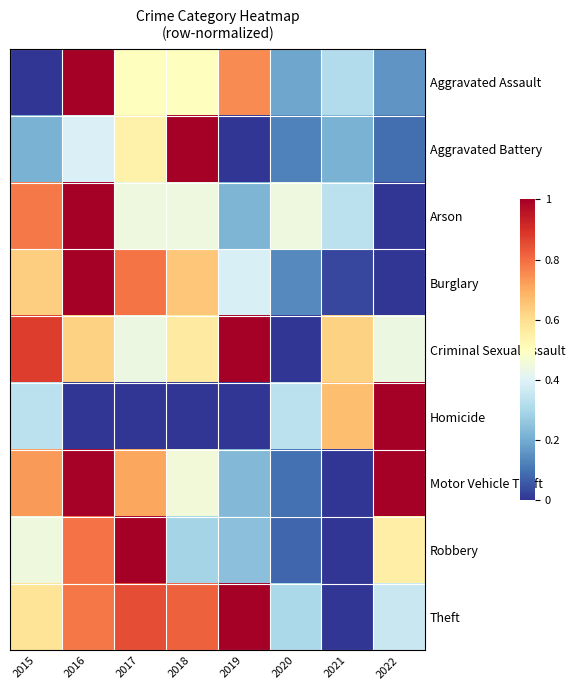

At which category is the sum across all series the highest?

2016